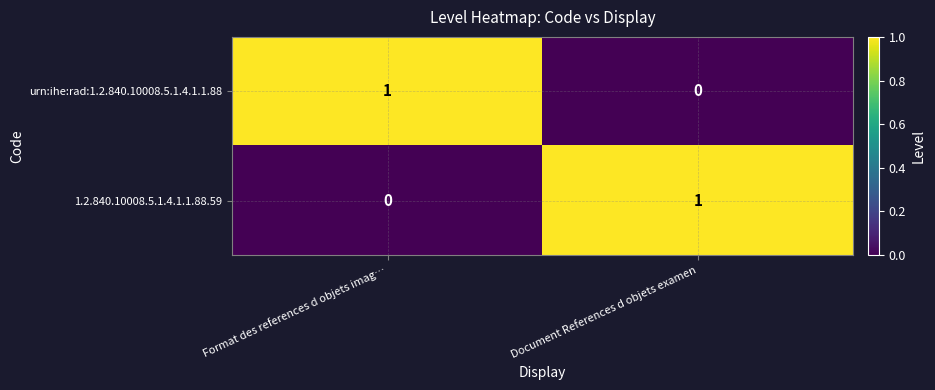

Which category has the highest value in the urn:ihe:rad:1.2.840.10008.5.1.4.1.1.88 series?

Format des references d objets imag…